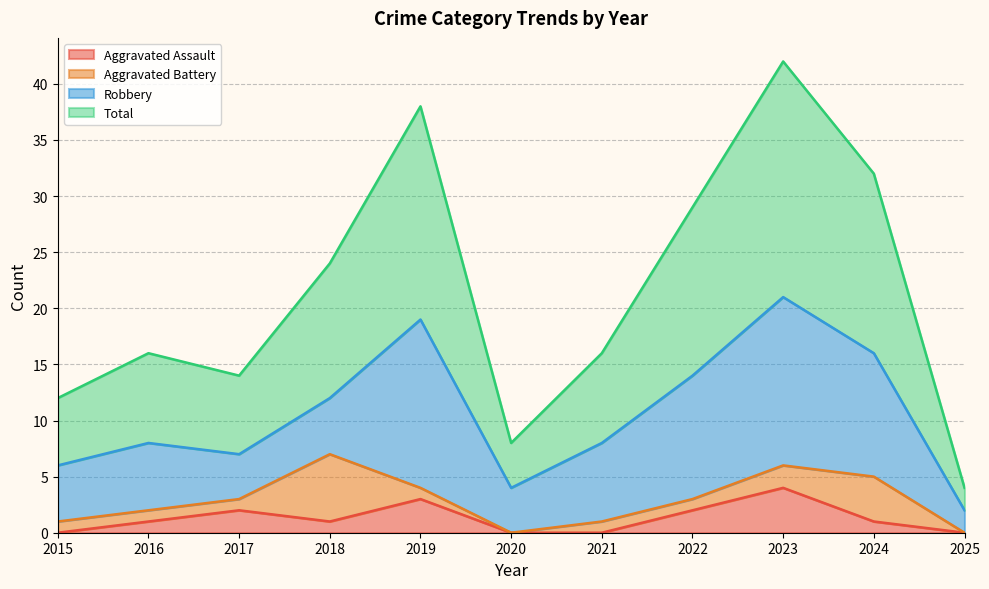

What is the value of the Total point at the 10th from the left?

32